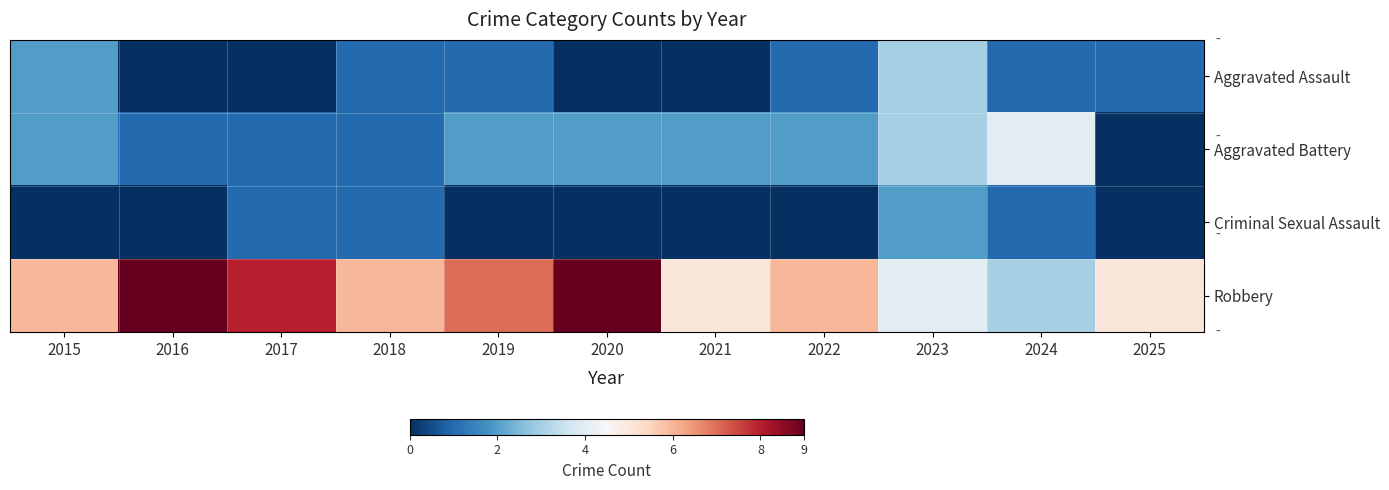

Reading left to right, what are all the values shown in this chart?

Aggravated Assault: 2015=2	2016=0	2017=0	2018=1	2019=1	2020=0	2021=0	2022=1	2023=3	2024=1	2025=1
Aggravated Battery: 2015=2	2016=1	2017=1	2018=1	2019=2	2020=2	2021=2	2022=2	2023=3	2024=4	2025=0
Criminal Sexual Assault: 2015=0	2016=0	2017=1	2018=1	2019=0	2020=0	2021=0	2022=0	2023=2	2024=1	2025=0
Robbery: 2015=6	2016=9	2017=8	2018=6	2019=7	2020=9	2021=5	2022=6	2023=4	2024=3	2025=5